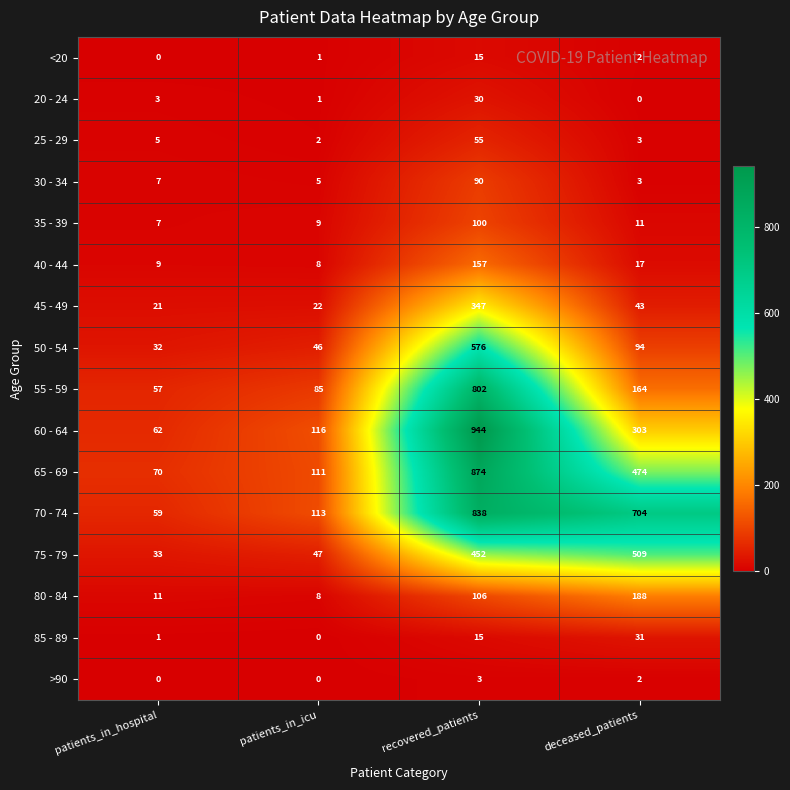

How many distinct data groups are displayed?

16